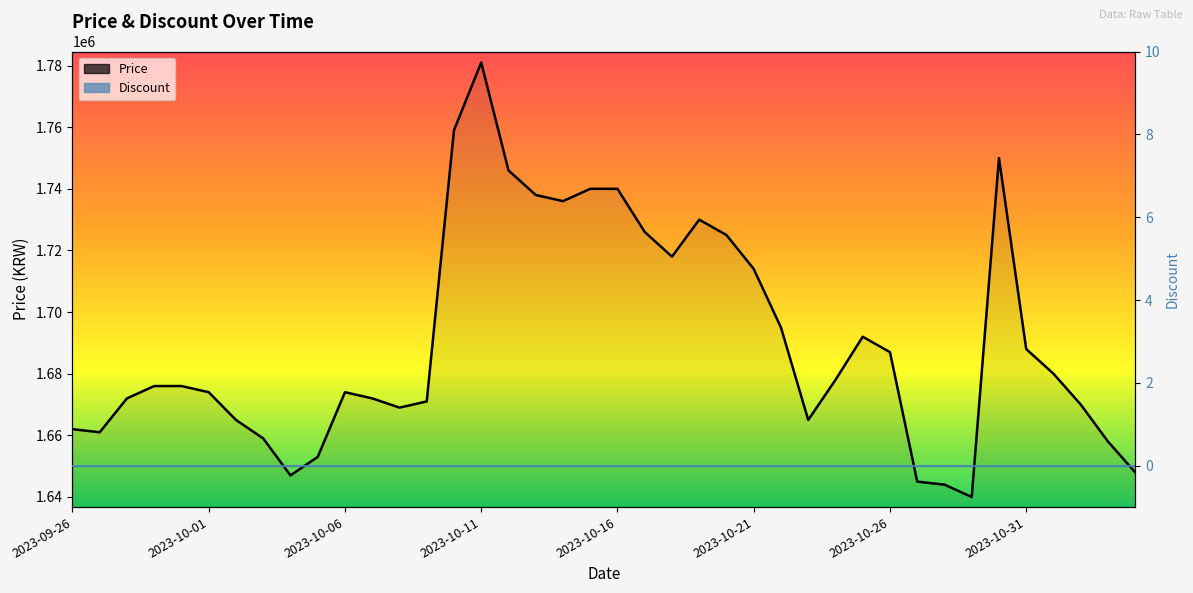

At which category is the sum across all series the highest?

2023-10-11